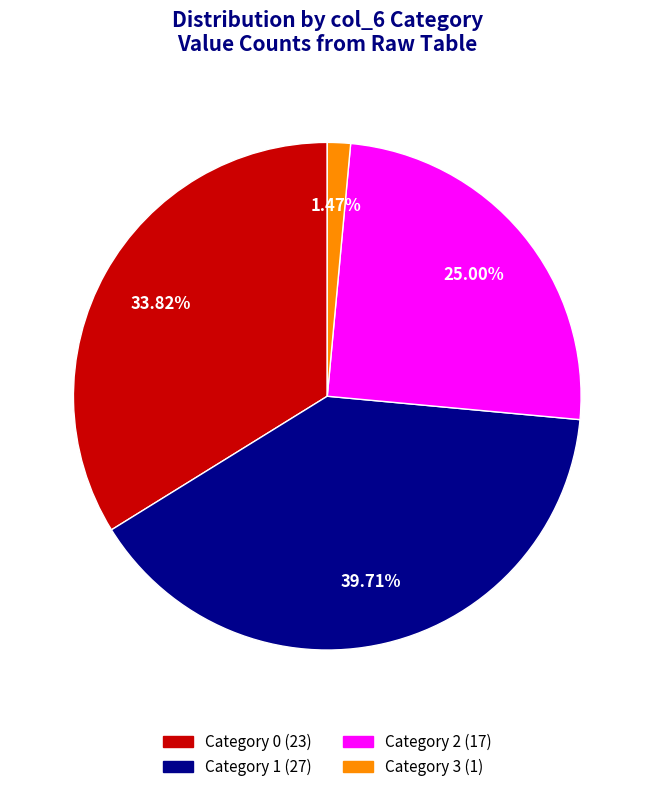

Combined, do Category 1 (27) and Category 3 (1) account for over 50%?

No